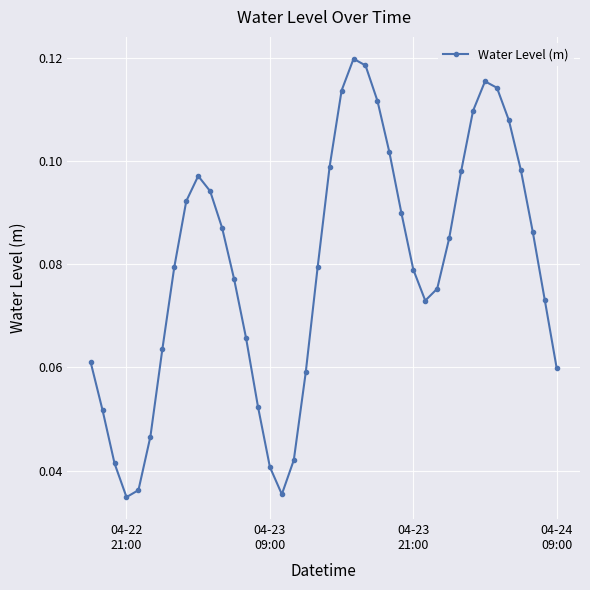

True or false: the data has more than 2 interior local peaks.

True